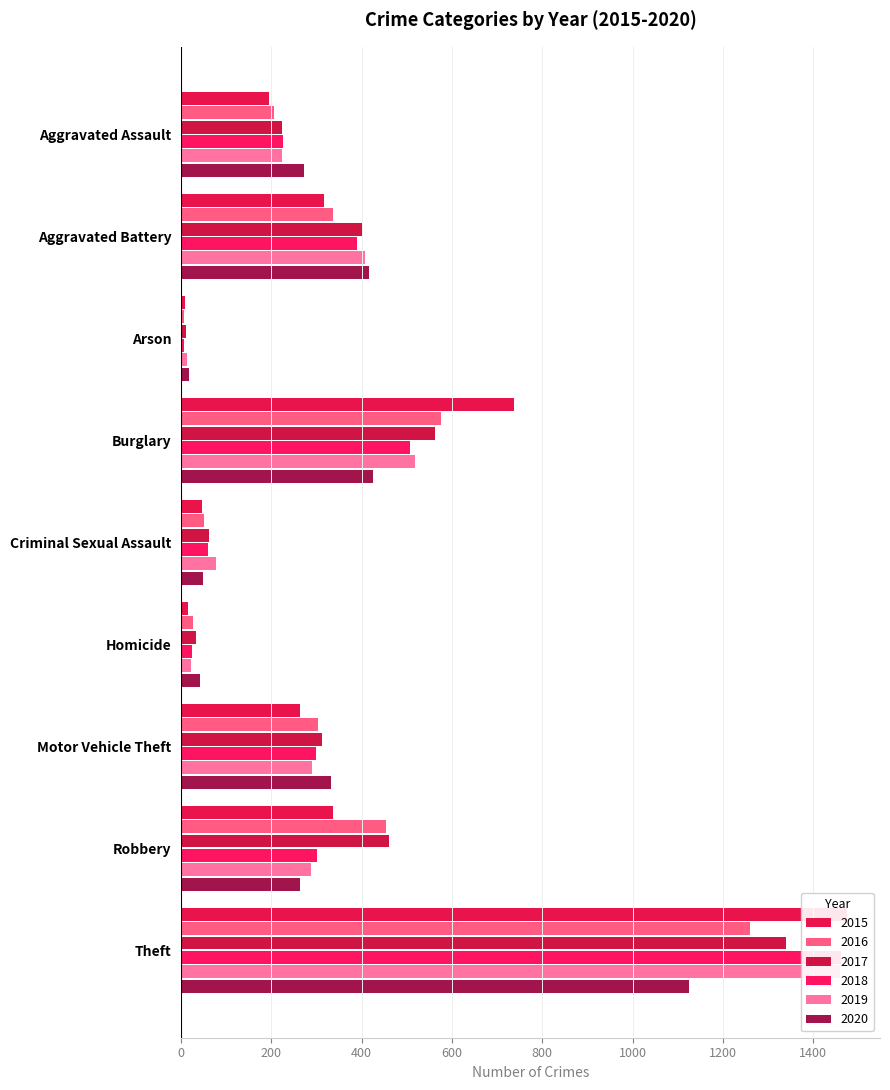

Where is 2020 nearest to the value 571?

Burglary